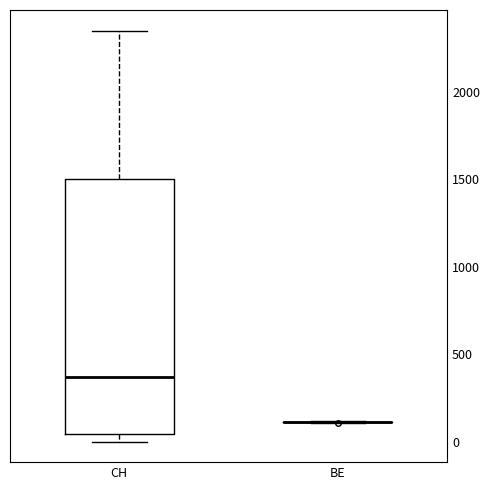

Which box is the tallest, from its lower edge to its upper edge?

CH